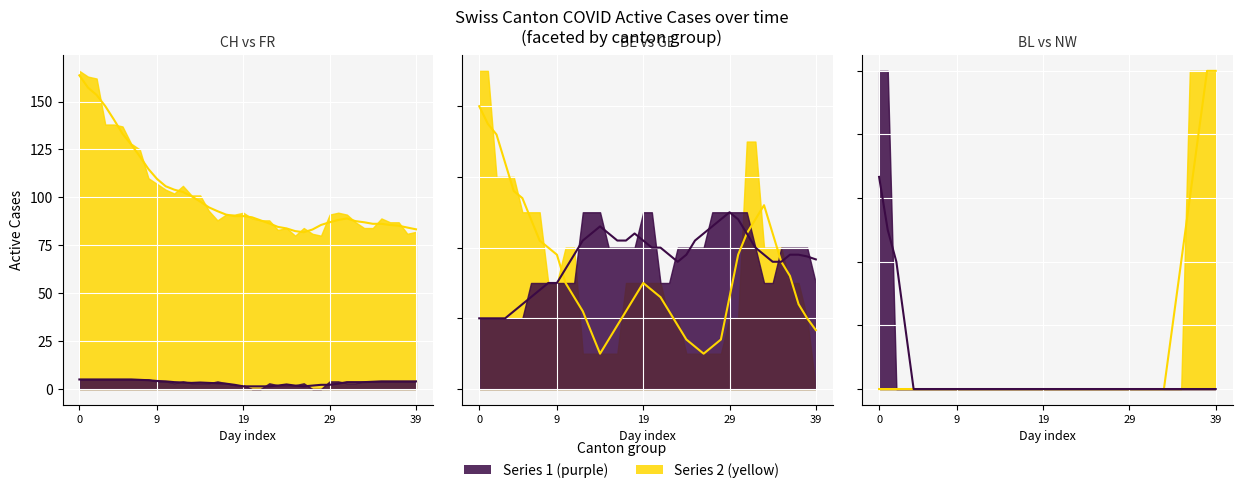

At which label is BL trend closest to 0?

39